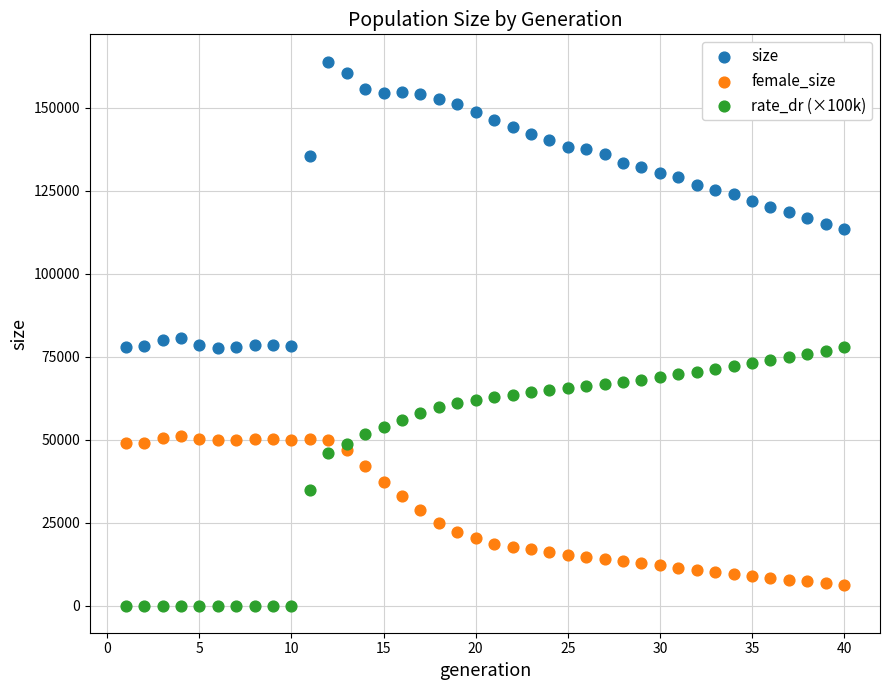

Which series reaches the maximum Y coordinate?

size